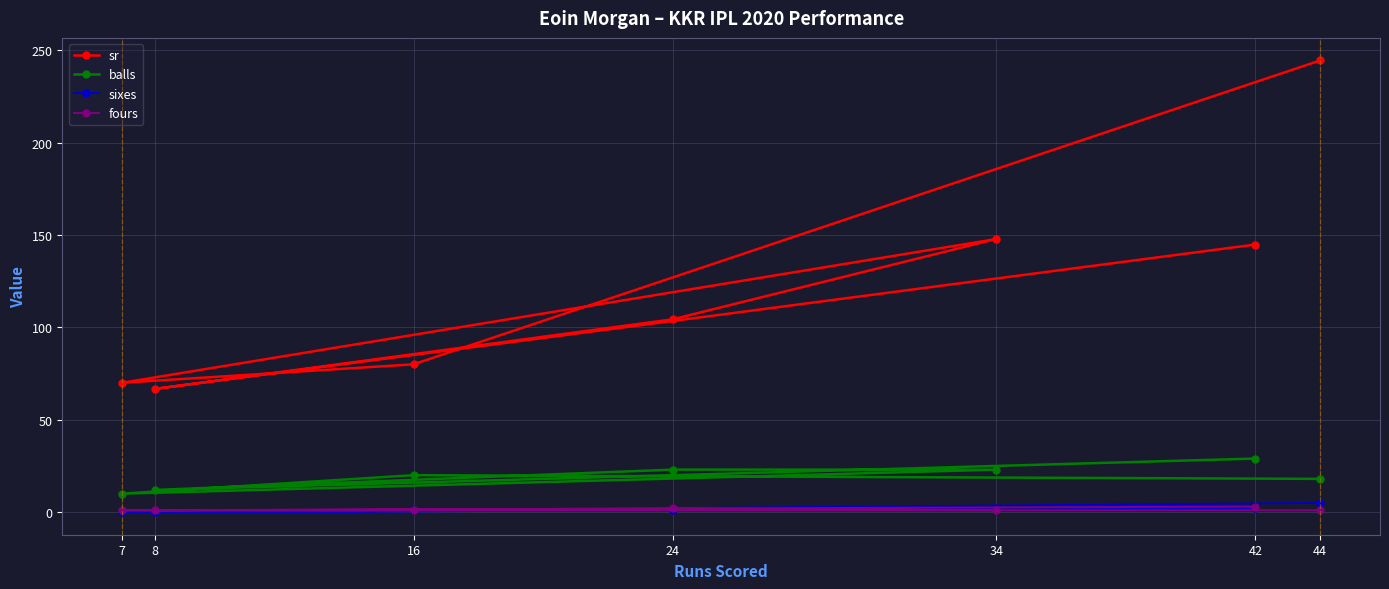

At 16, list the series in order from largest to smallest.

sr, balls, sixes, fours